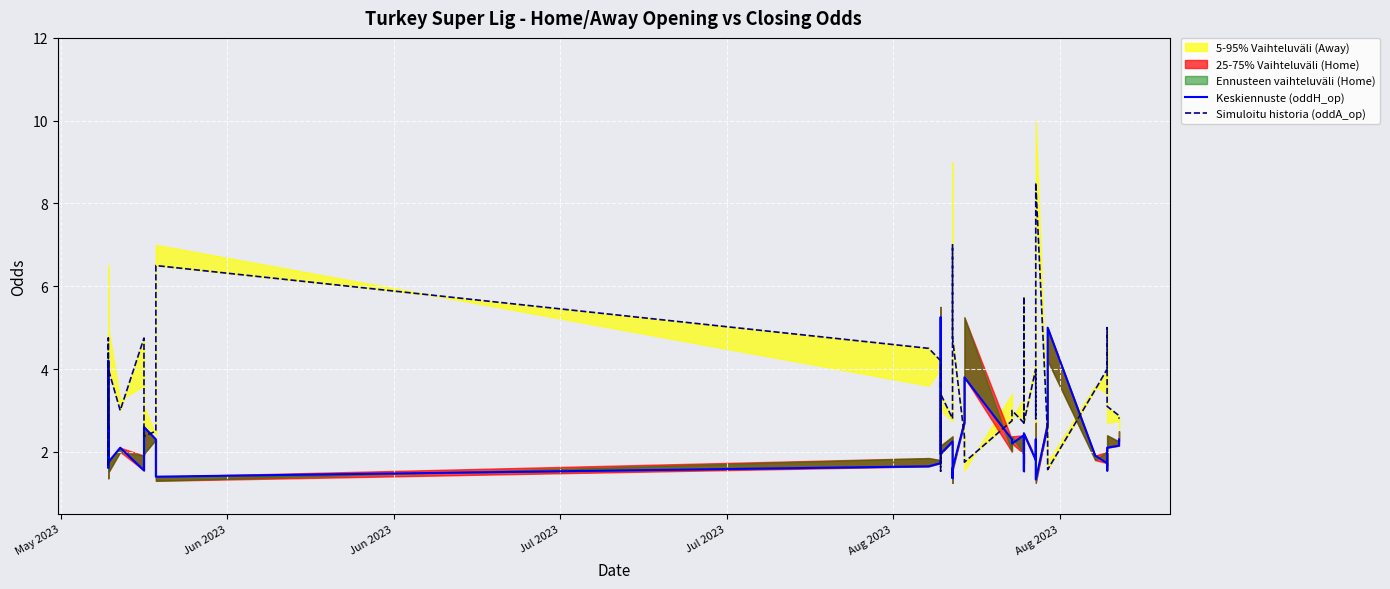

What is the minimum value shown in the chart?

1.3